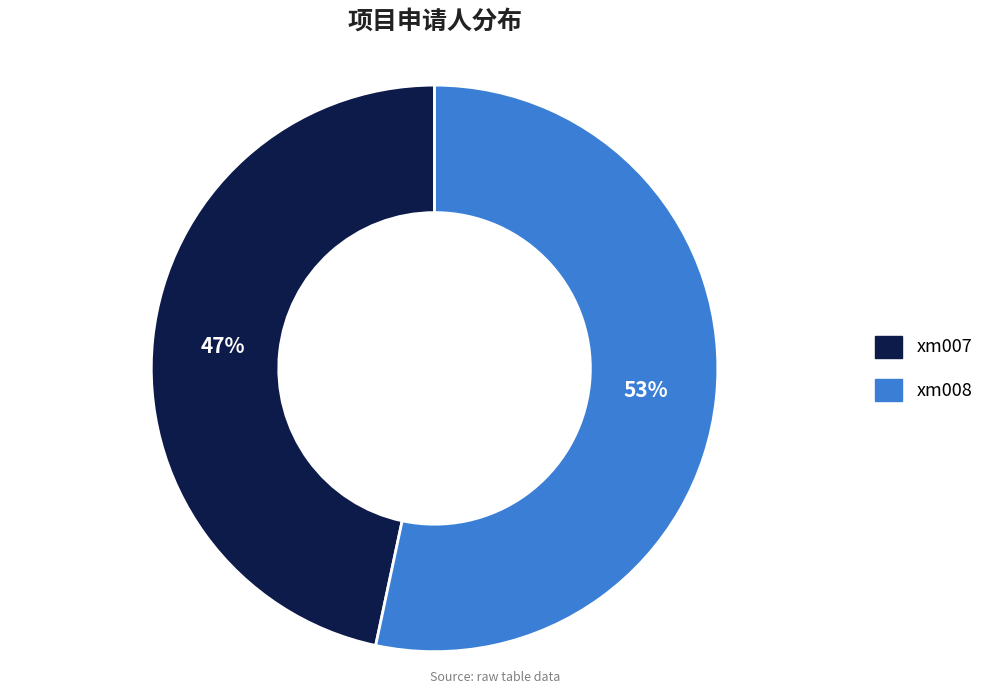

Do xm007 and xm008 together represent more than half of the pie?

Yes